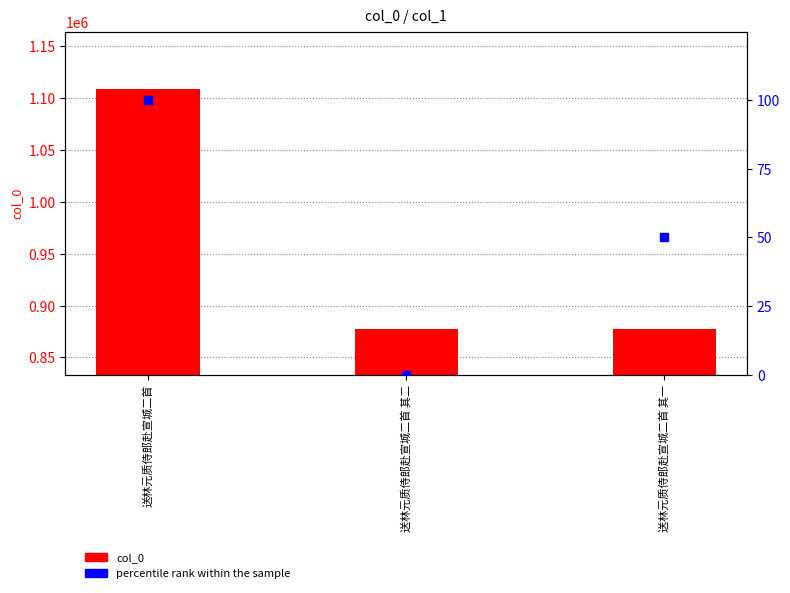

At how many categories does at least one series exceed 300713?

3